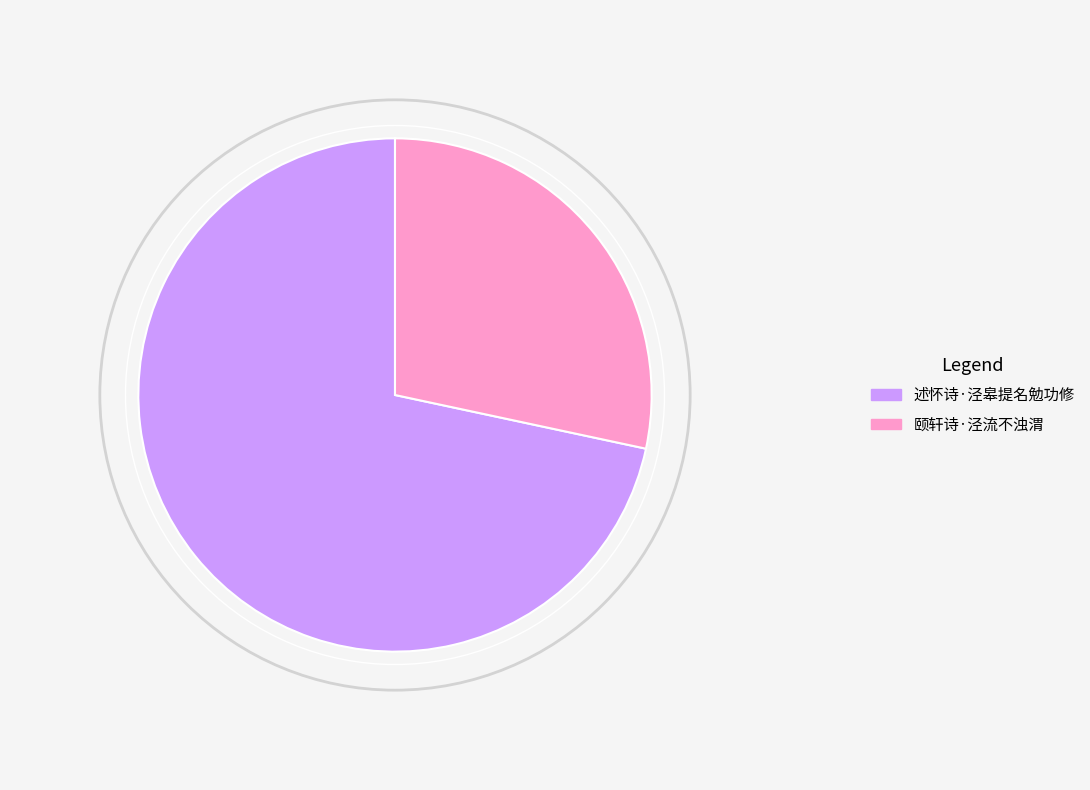

Count the number of slices in the pie.

2